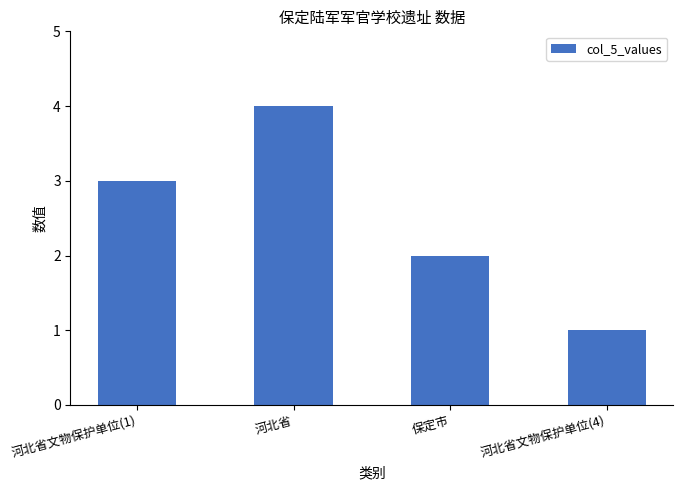

Rank the categories by value from highest to lowest.

河北省, 河北省文物保护单位(1), 保定市, 河北省文物保护单位(4)